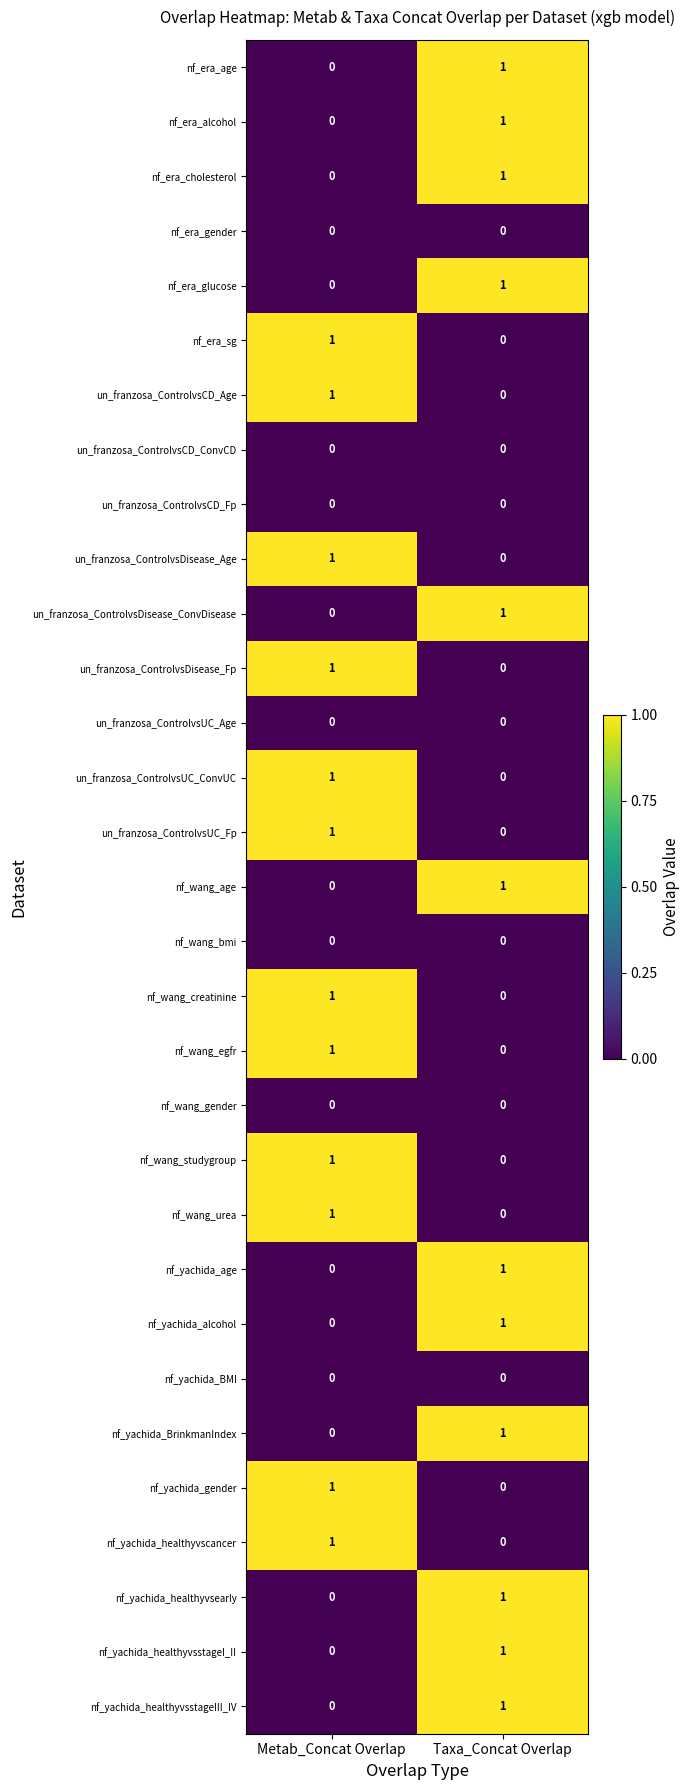

At which label is nf_yachida_gender closest to 0?

Taxa_Concat Overlap